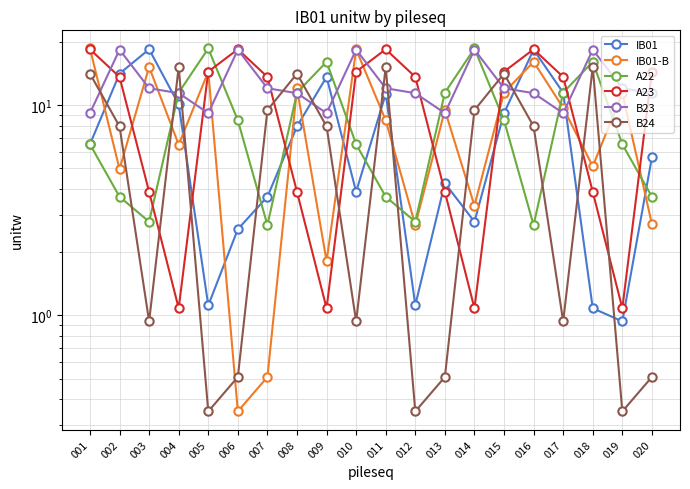

What is the sum of all IB01-B values?

173.2